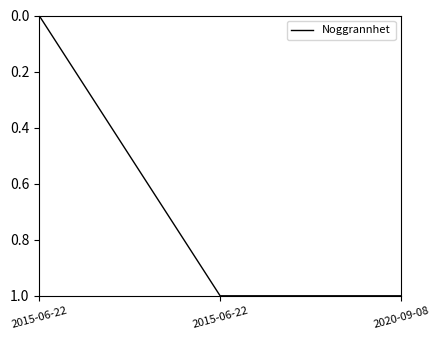

Which label corresponds to the largest value in the chart?

2015-06-22